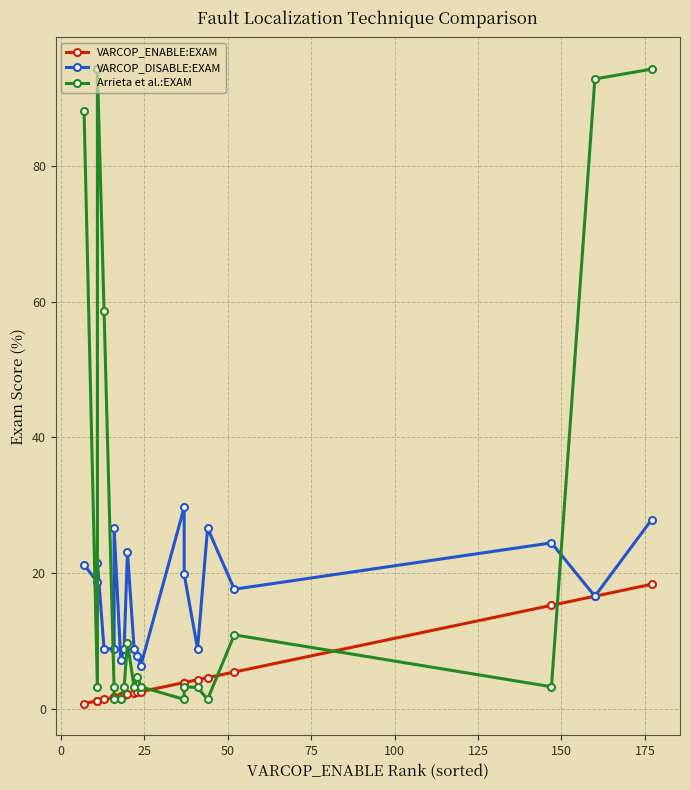

Is the value of Arrieta et al.:EXAM at 12 greater than the value of VARCOP_ENABLE:EXAM at 200?

No